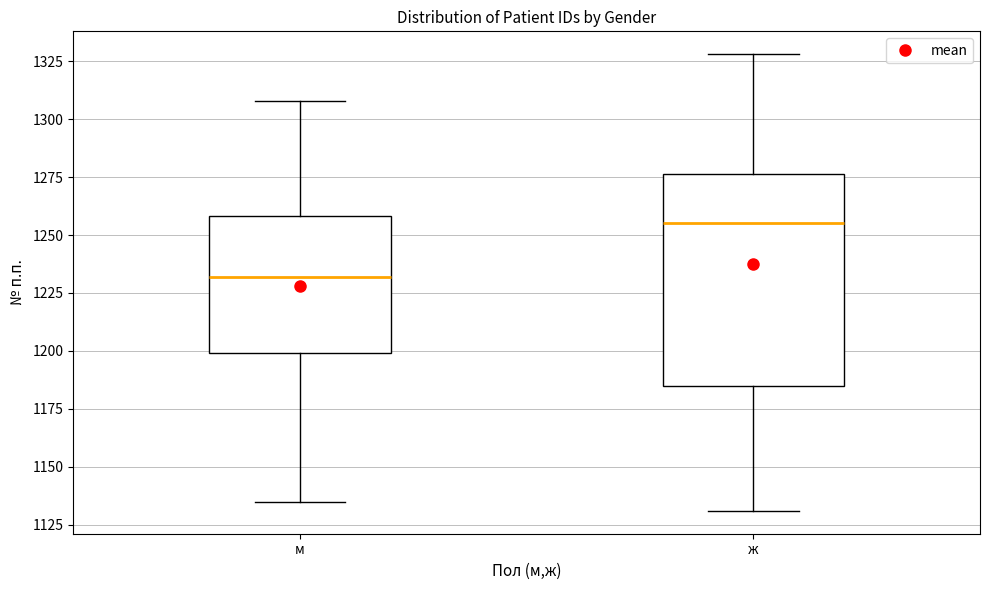

Reading left to right, read every box against the y-axis: the position of its median line, the range the box covers, and the ends of its whiskers. The values are not printed on the chart, so give them approximately, as read against the axis.

м: median 1230, box 1200 to 1260, whiskers 1135 to 1310
ж: median 1255, box 1185 to 1275, whiskers 1130 to 1330